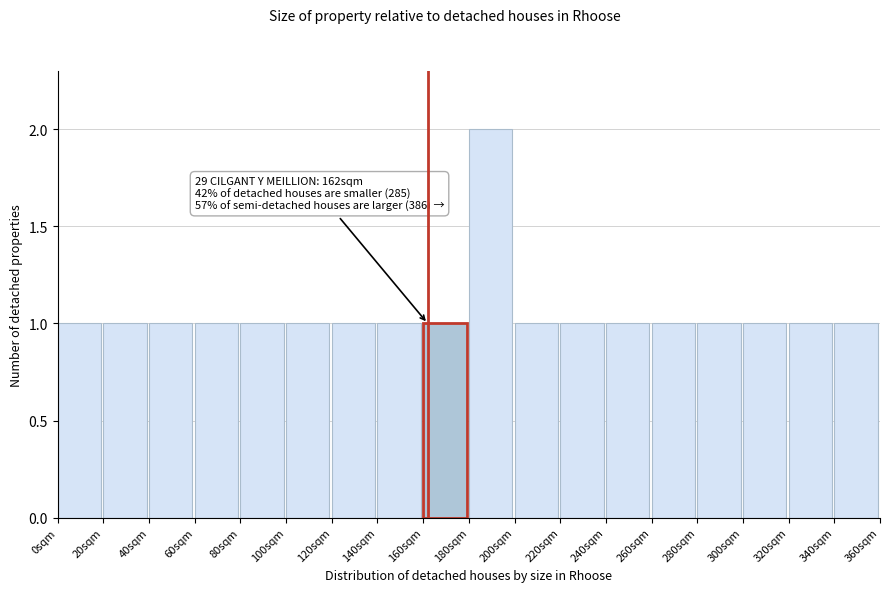

Which range on the x-axis has the tallest bar?

180 to 200